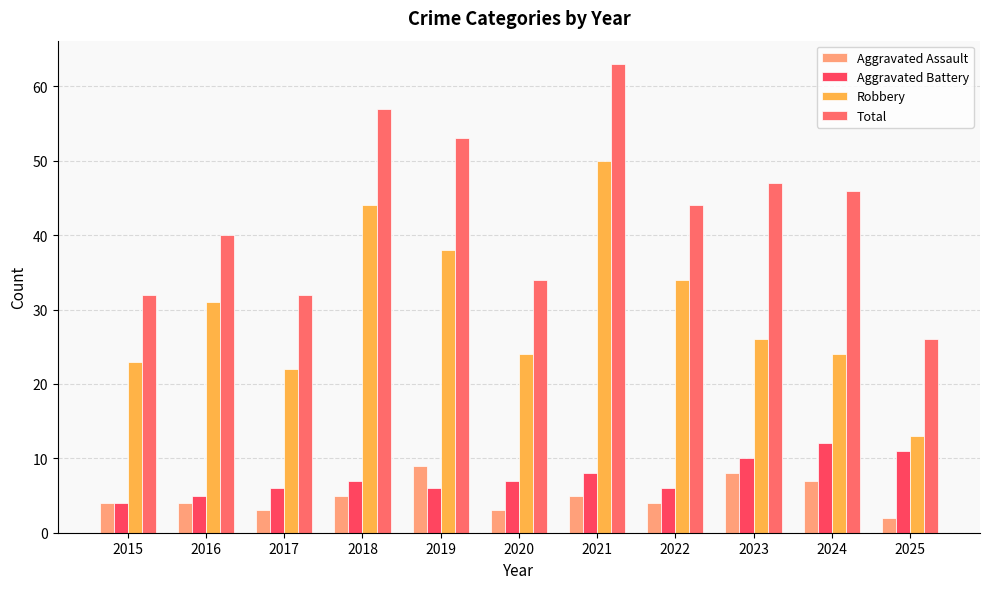

At which label does Robbery reach its peak?

2021